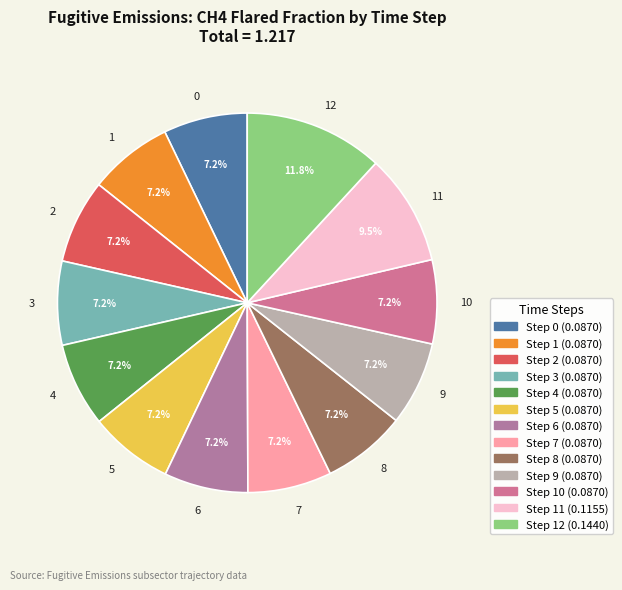

To the nearest percent, what is the average slice percentage?

8%